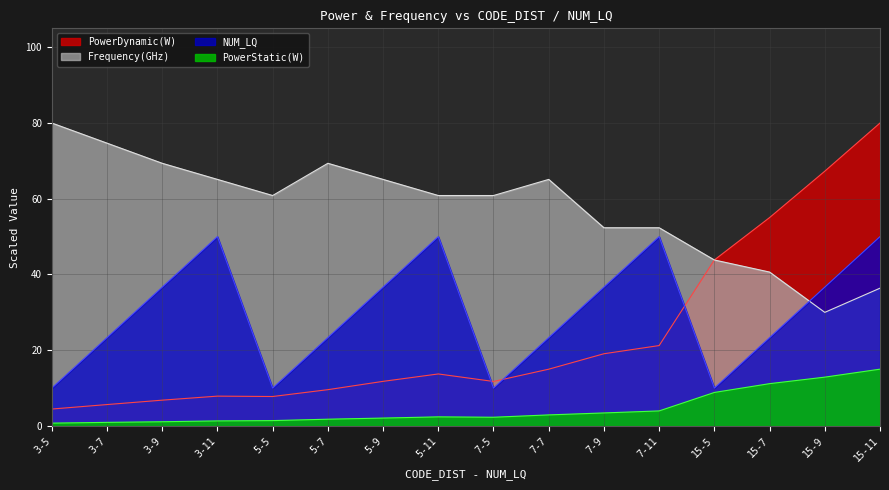

What is the difference between the highest and lowest values at 3-11?

63.8